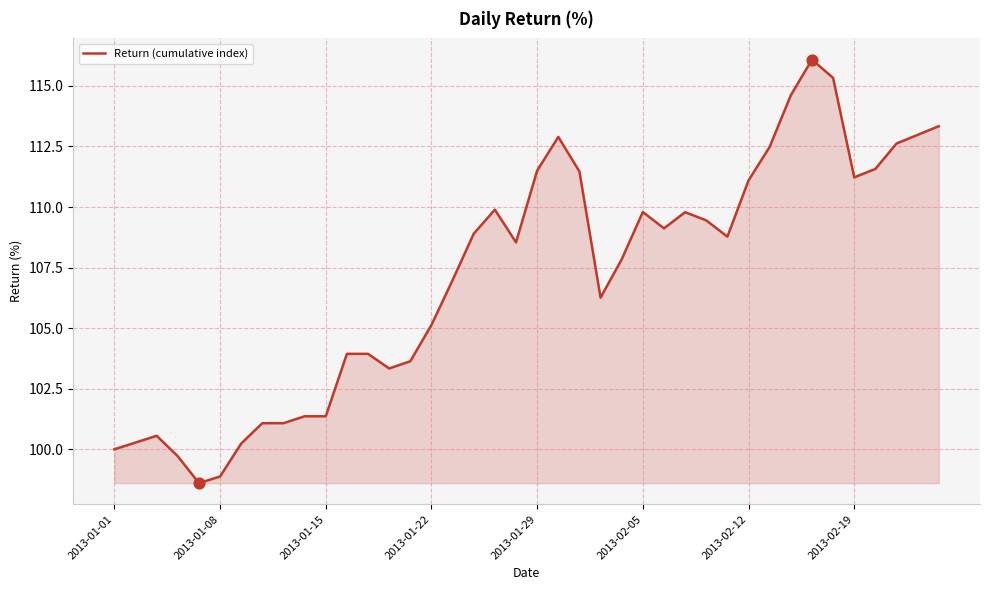

What is the greatest value displayed?

116.1